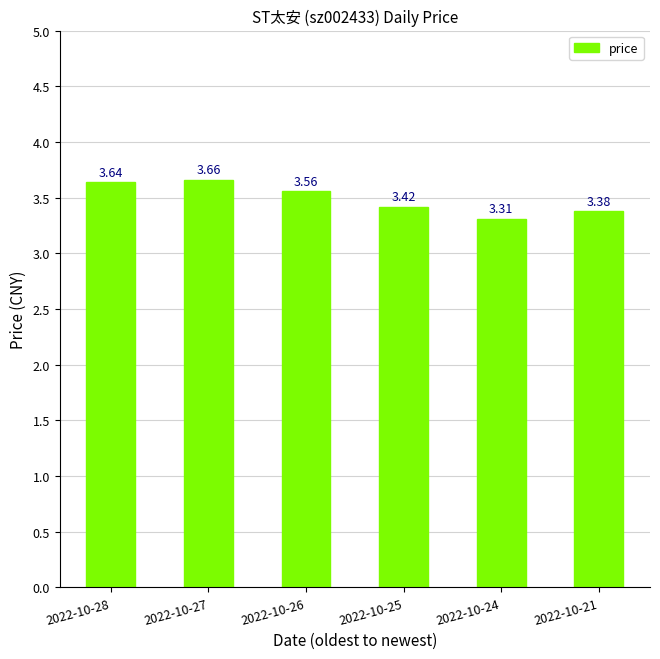

What is the difference between the maximum and second lowest values?

0.3